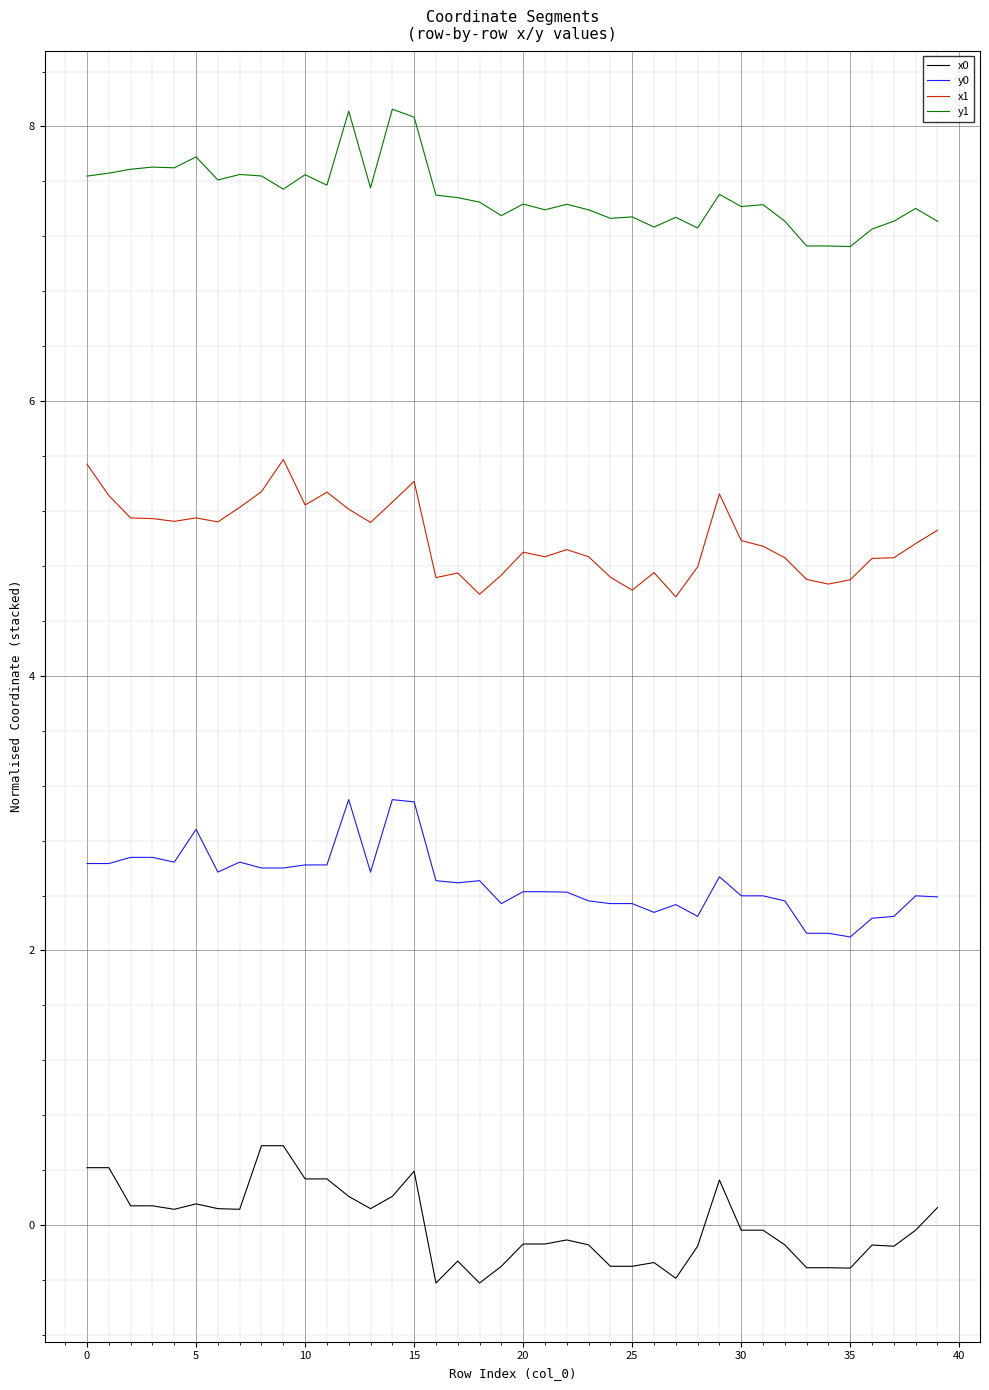

What is the minimum value for x1?

4.6